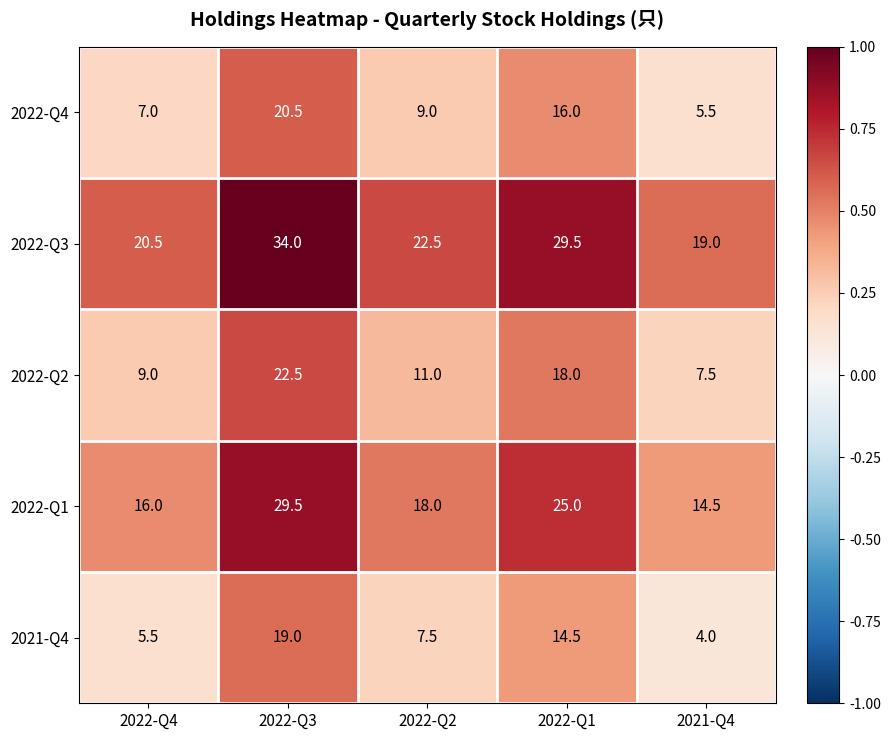

What is the spread (max minus min) of values at 2022-Q3?

15.0